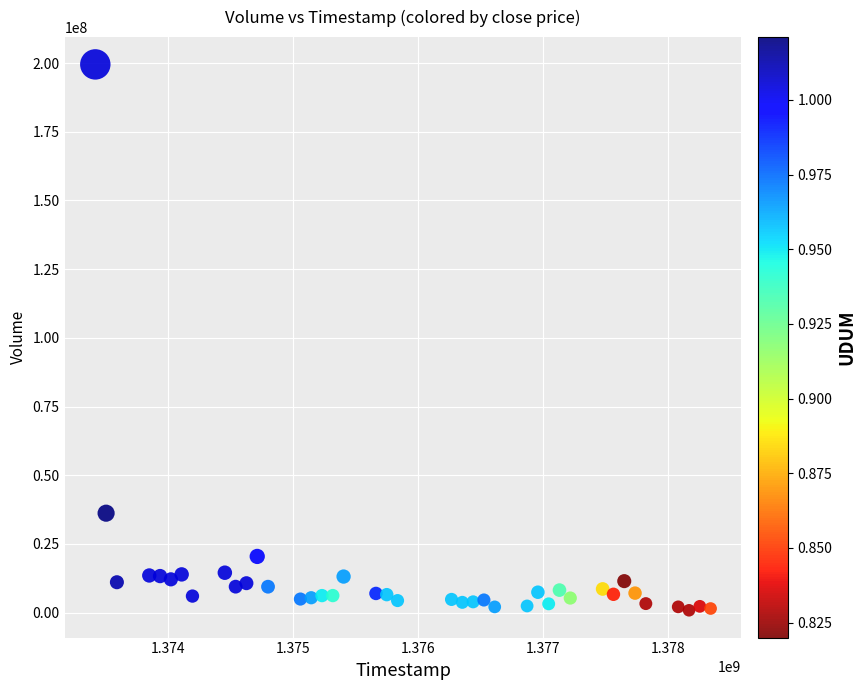

What Y value in the scatter plot is closest to 100182285?

36178446